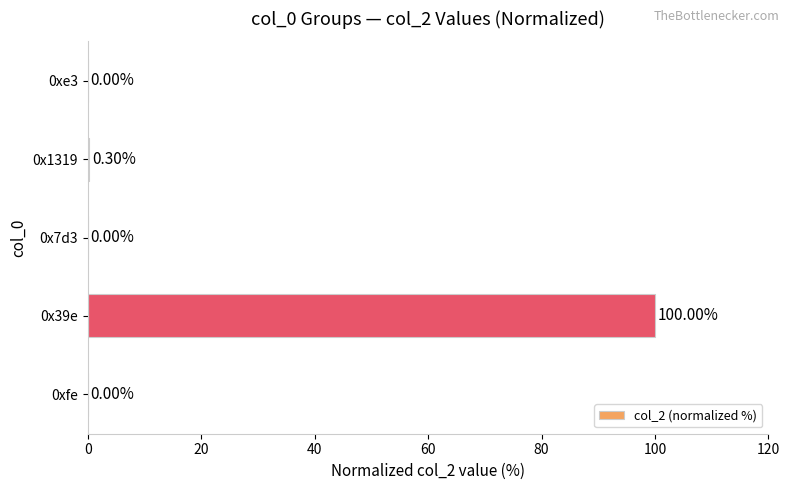

What is the sum of the values at 0x39e and 0xfe?

100.0